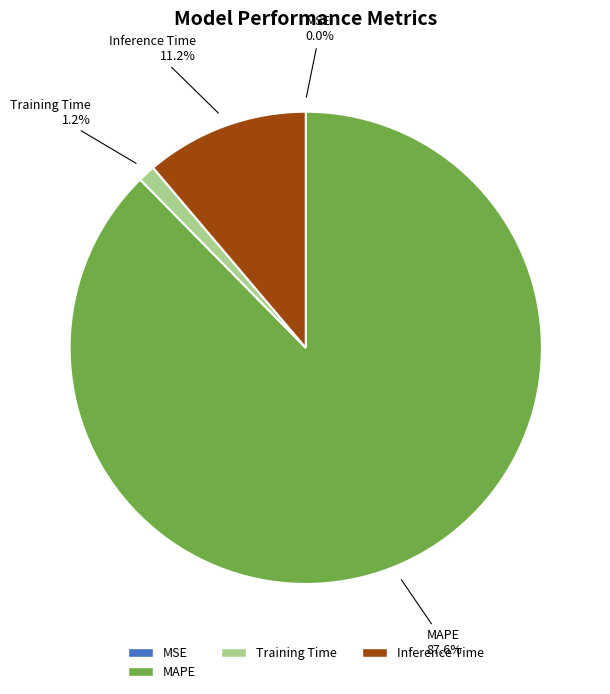

To the nearest percent, what is the average slice percentage?

25%